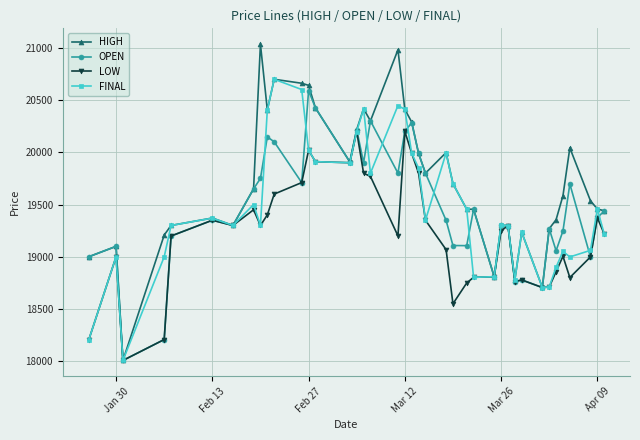

What is the sum of all OPEN values?

778693